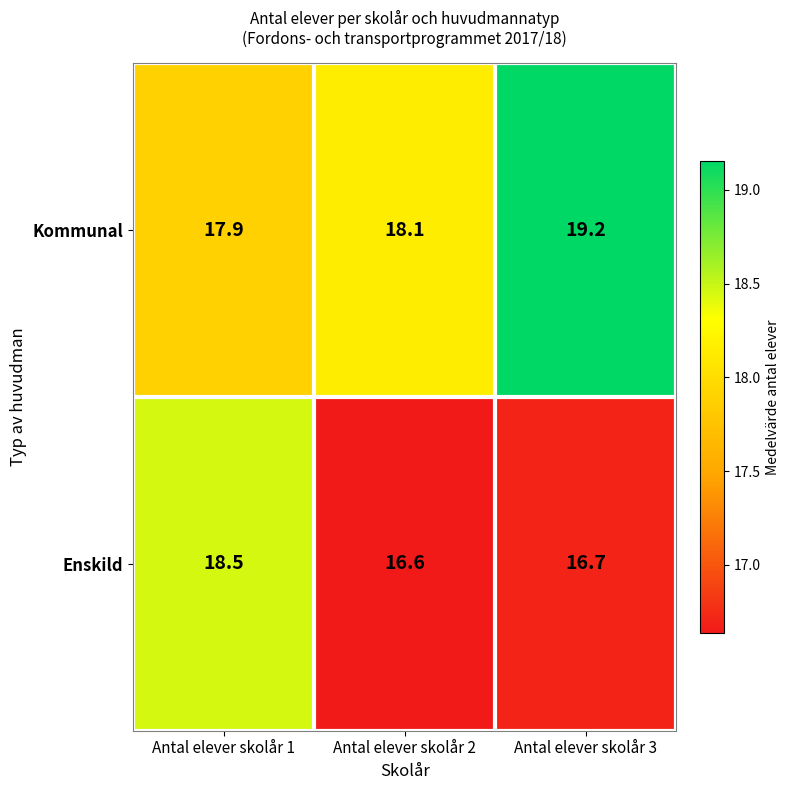

The Kommunal series shows 29.3 at Antal elever skolår 3. True or false?

False